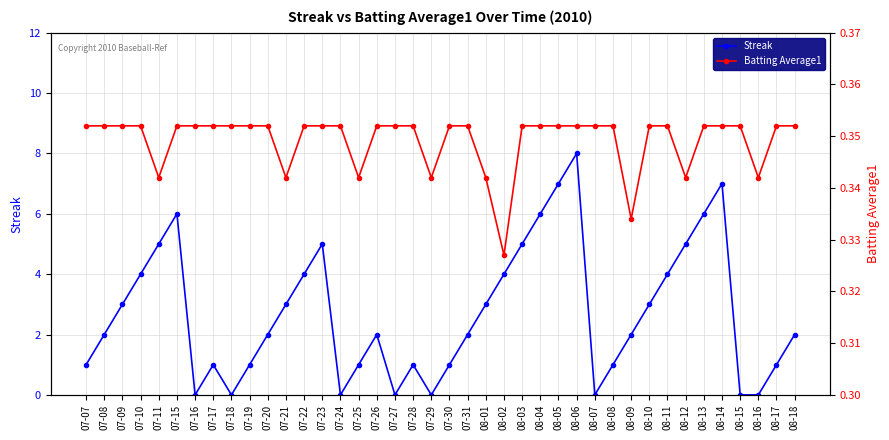

What are all the series names shown in the legend?

Streak, Batting Average1